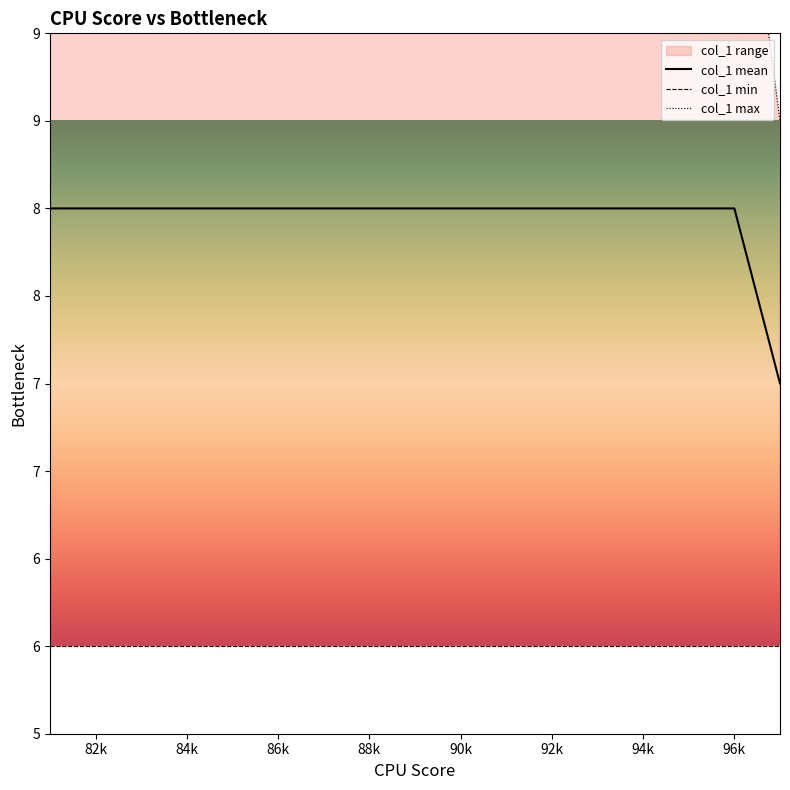

Rank the series by their average value, from highest to lowest.

col_1 max, col_1 mean, col_1 min